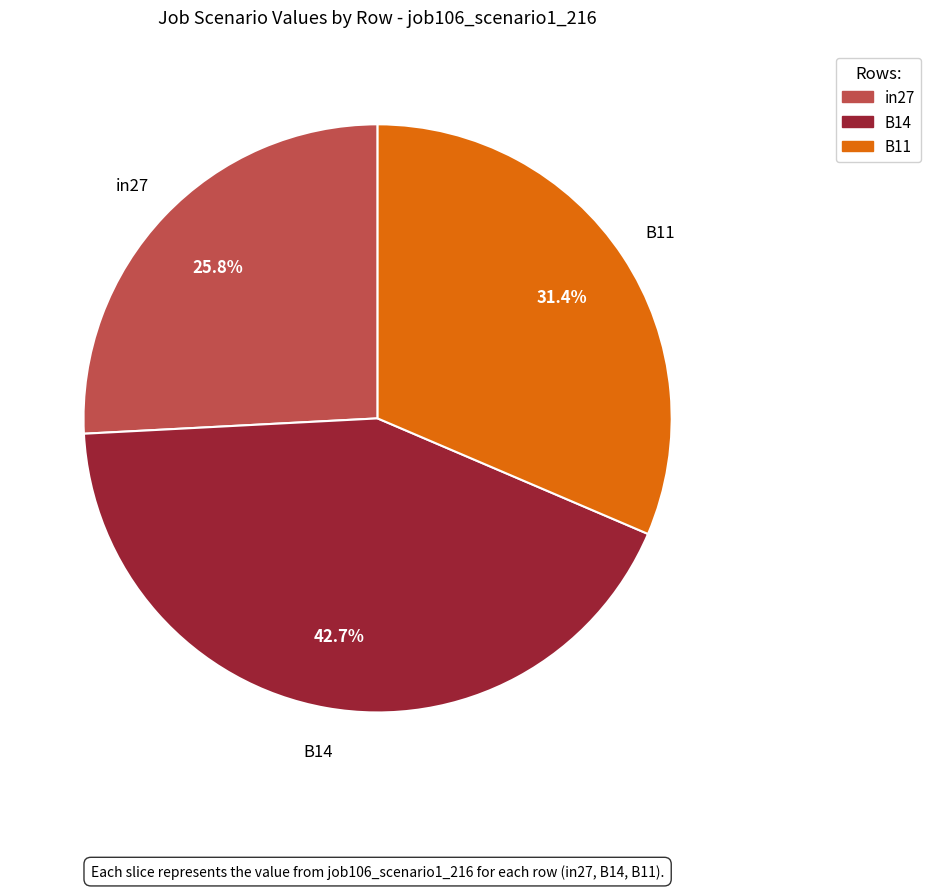

Which slice is the smallest?

in27